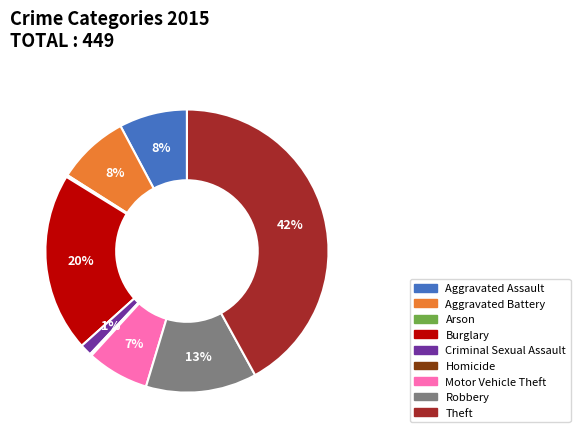

Which category has the biggest portion of the pie?

Theft